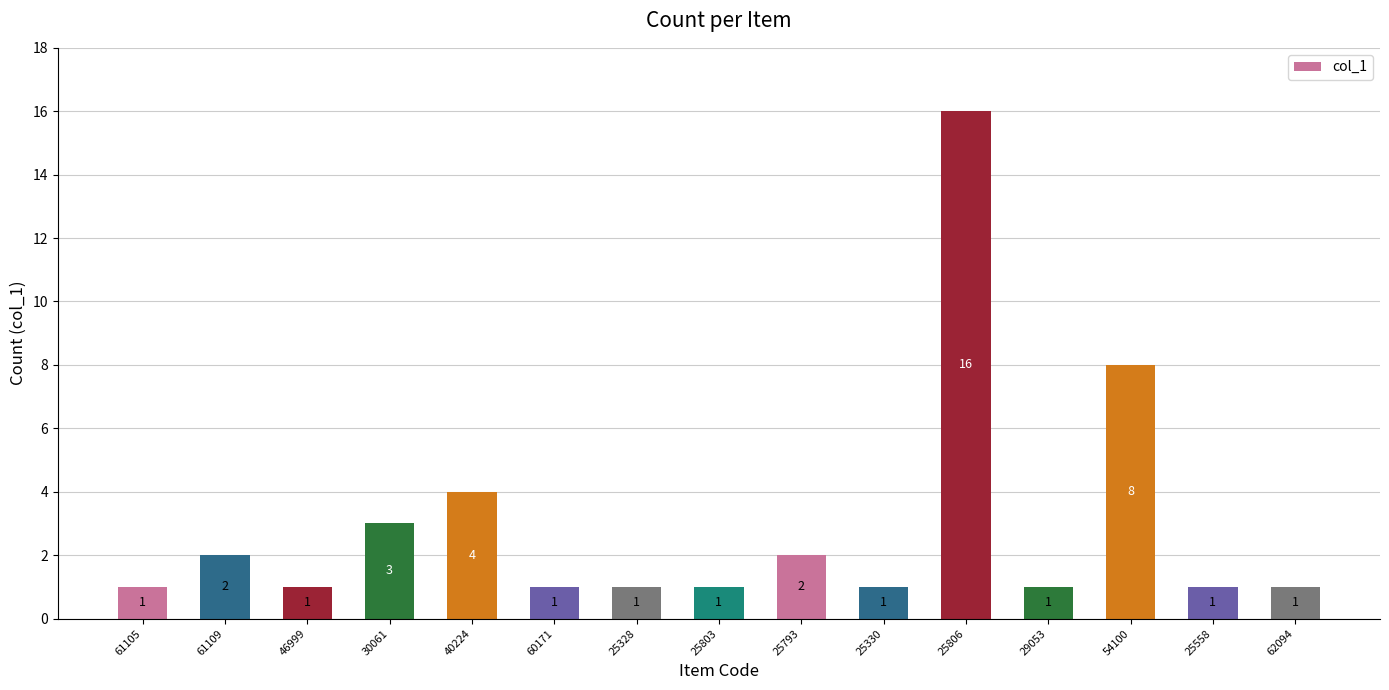

What is the label of the 5th bar from the left?

40224